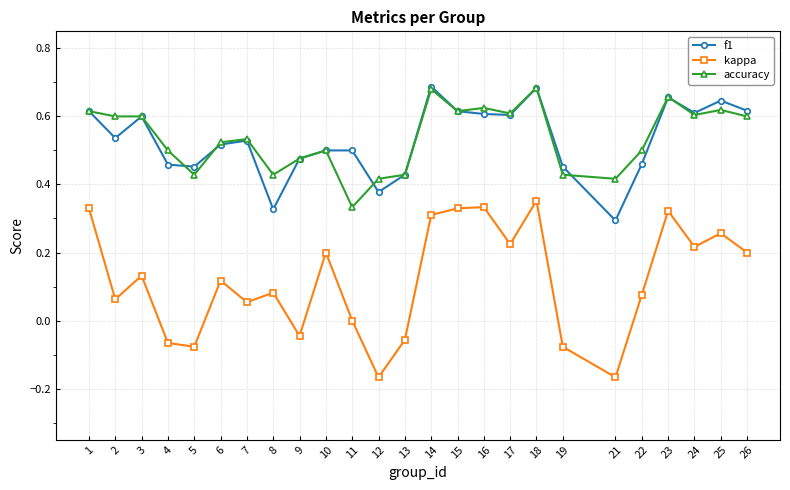

True or false: f1 and kappa intersect in this chart.

False